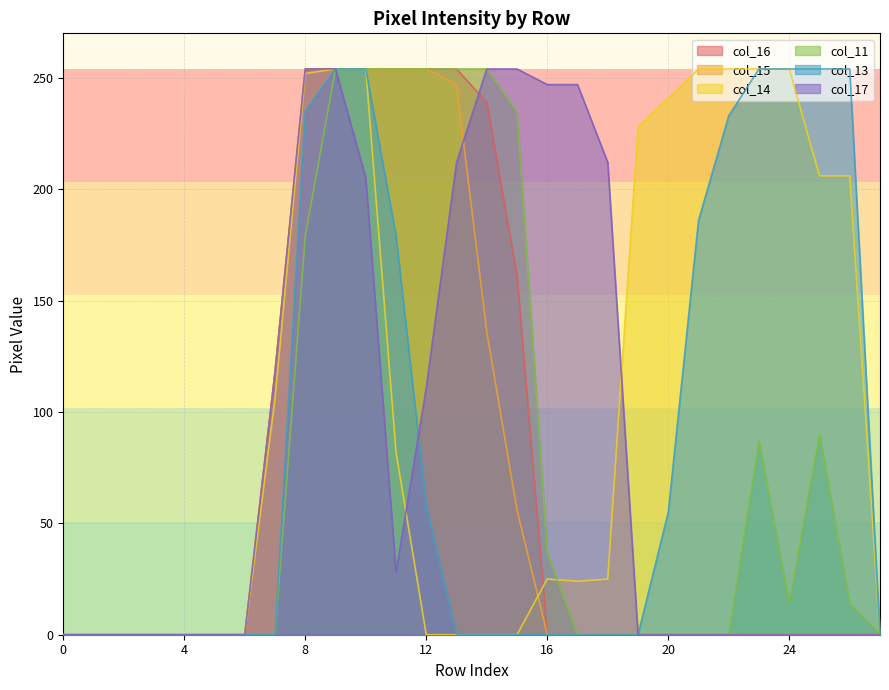

Does the chart have visible grid lines?

Yes